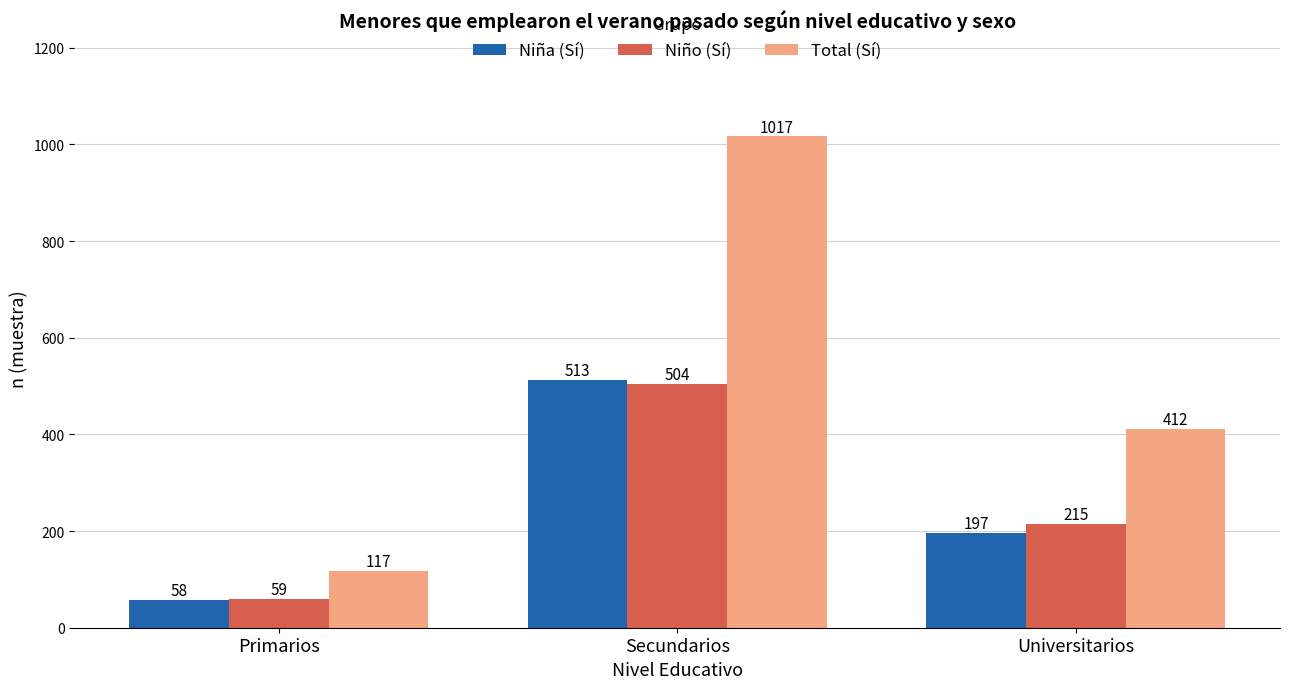

What is the label of the 2nd bar from the right?

Secundarios